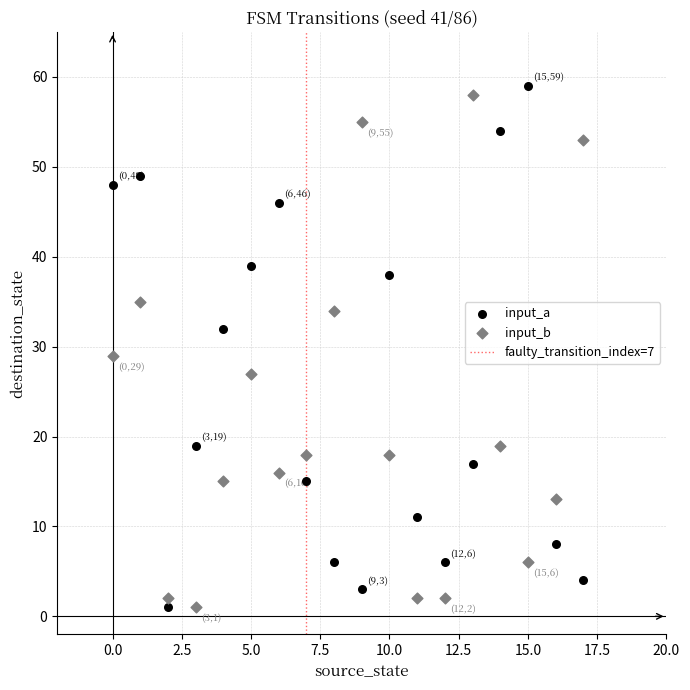

In the input_a series, what Y value is closest to 30?

32